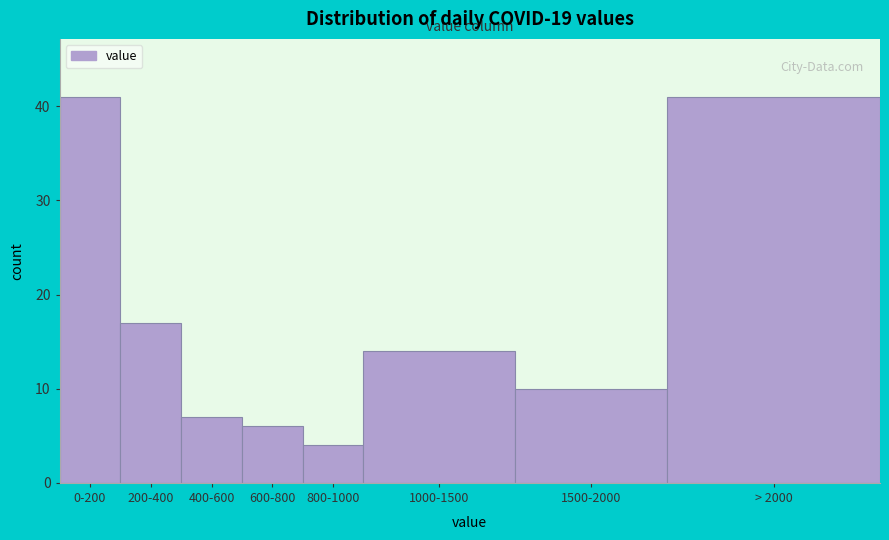

Reading left to right, transcribe all the data shown in this chart.

41	17	7	6	4	14	10	41